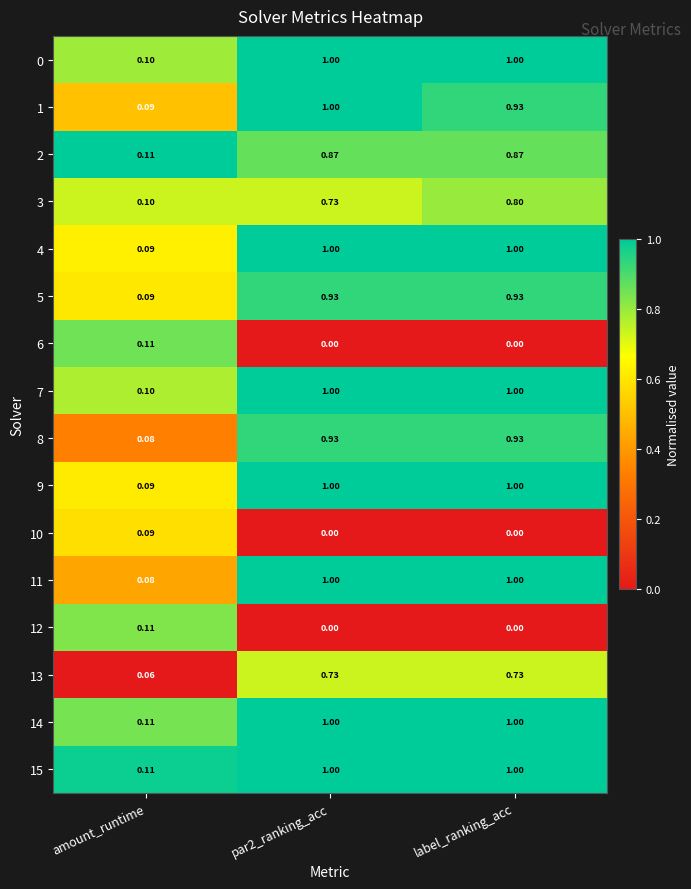

Is the value of 7 at amount_runtime greater than the value of 15 at amount_runtime?

No